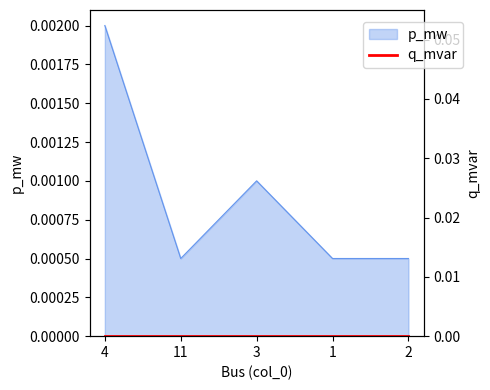

Where is the first local maximum?

3